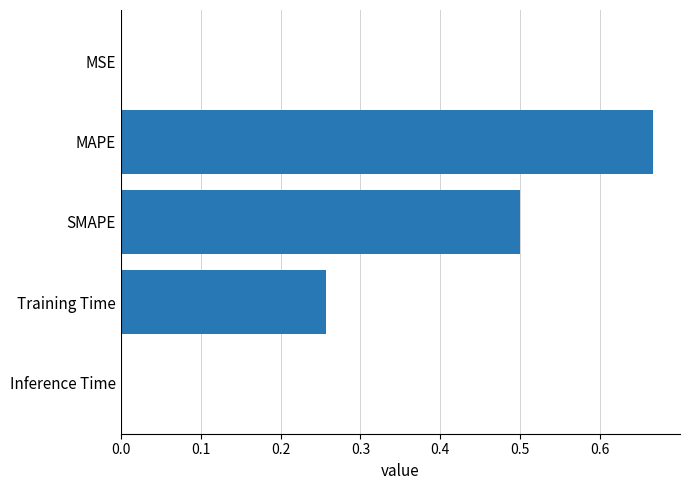

Which label corresponds to the largest value in the chart?

MAPE